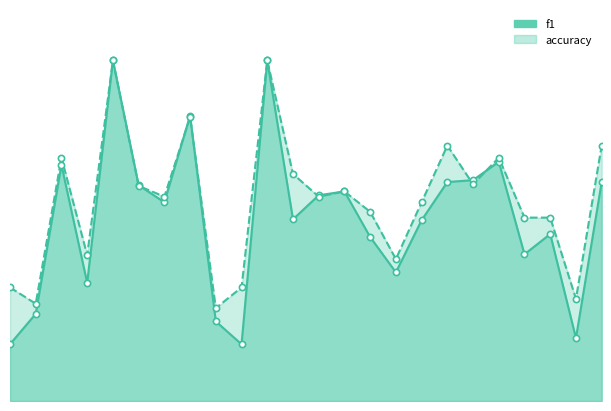

Which series contains the lowest Y value?

f1